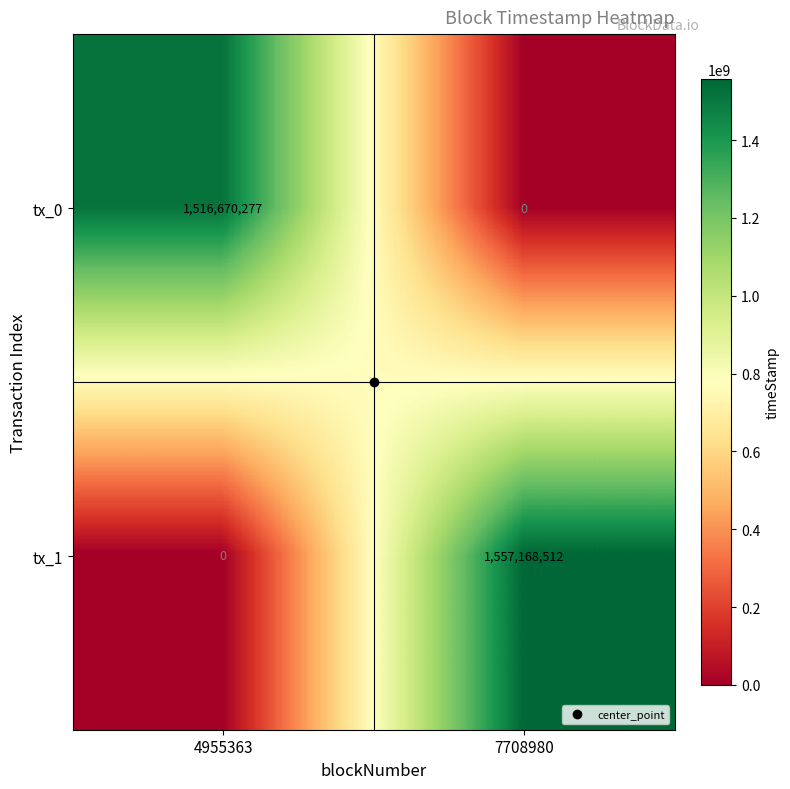

What is the maximum value for tx_1?

1557168512